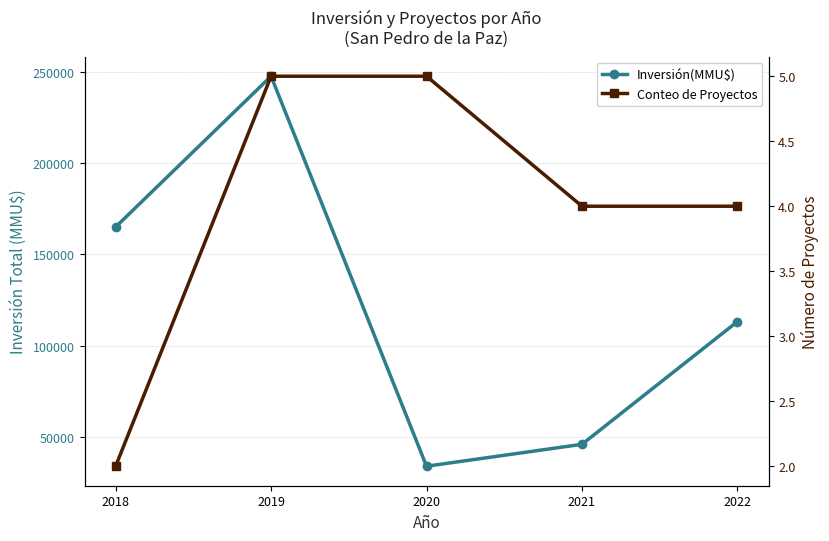

True or false: Conteo de Proyectos has a value of 4 at 2022.

True